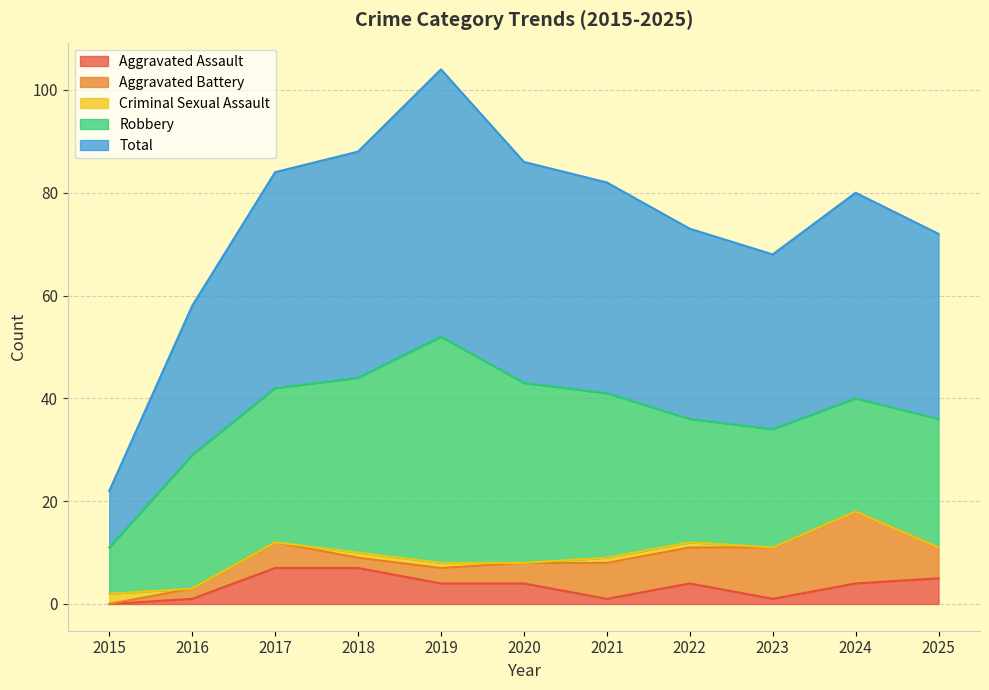

Is it true that Aggravated Assault equals 4 at 2020?

True